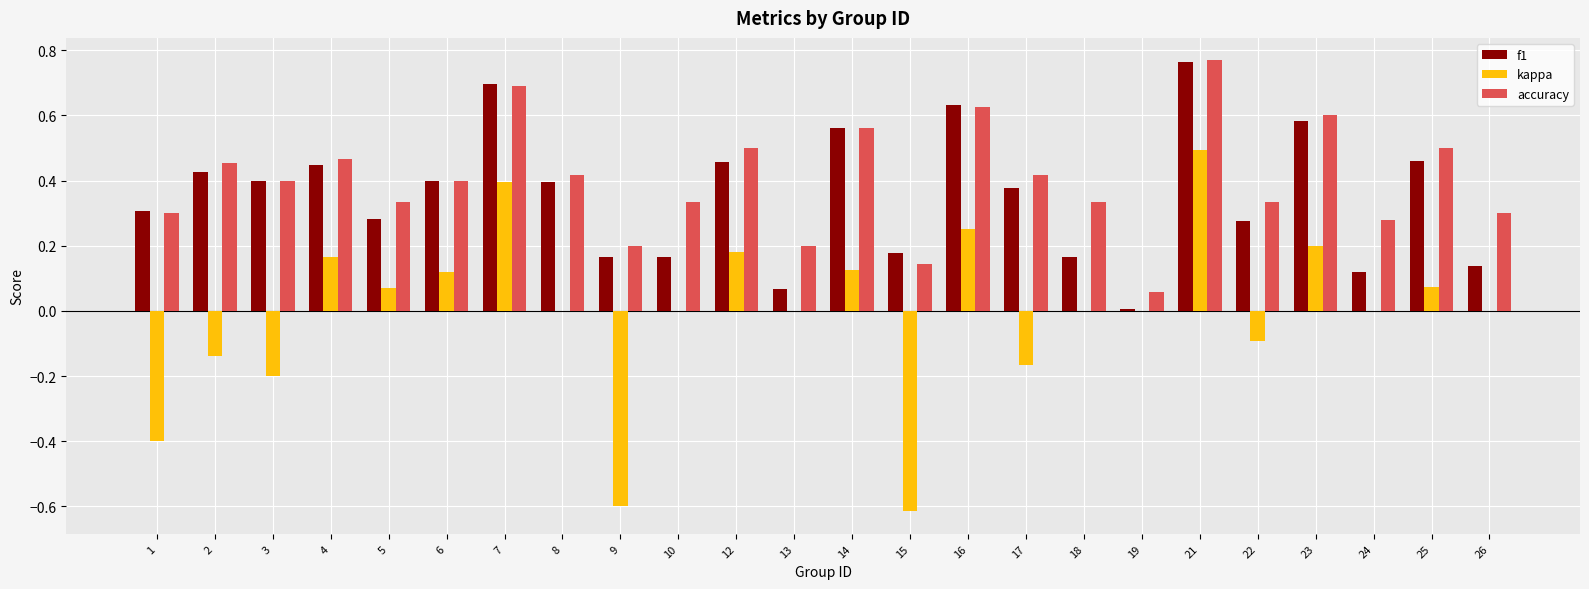

What is the sum of the accuracy values at 9 and 12?

0.7